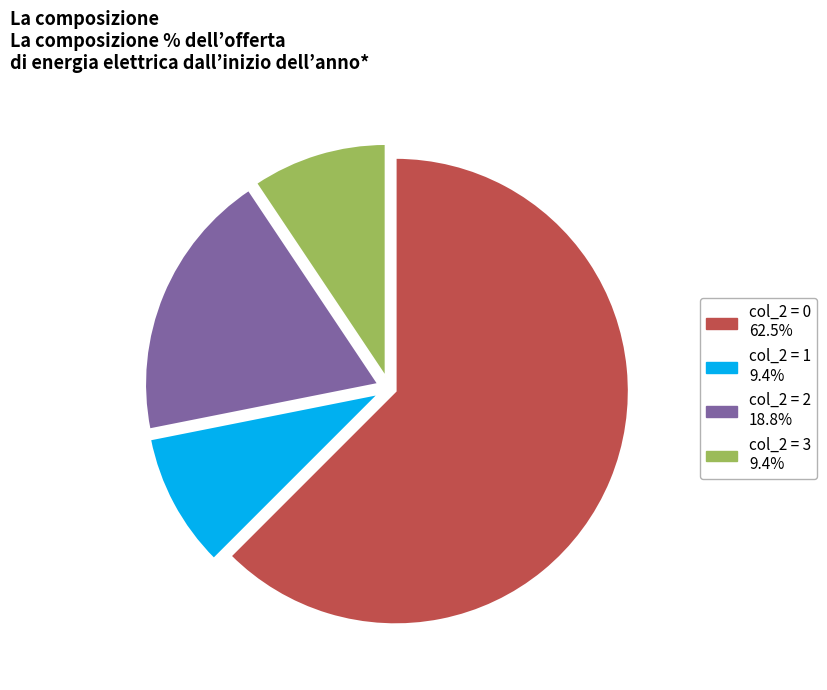

Is there a majority slice in this chart?

Yes